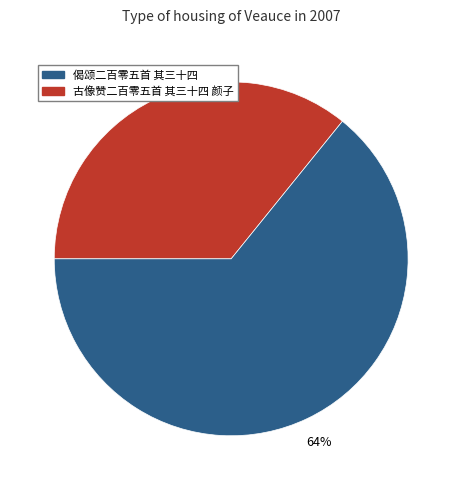

Is there a majority slice in this chart?

Yes